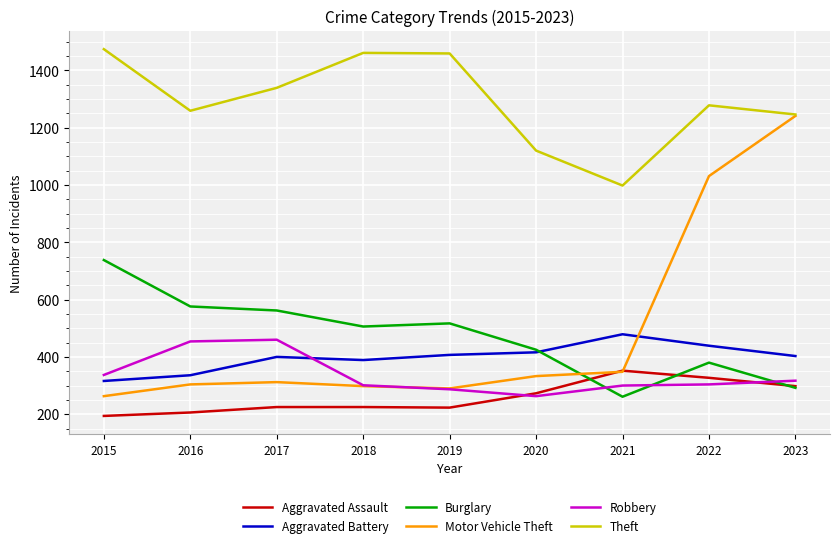

True or false: Aggravated Battery and Aggravated Assault intersect in this chart.

False